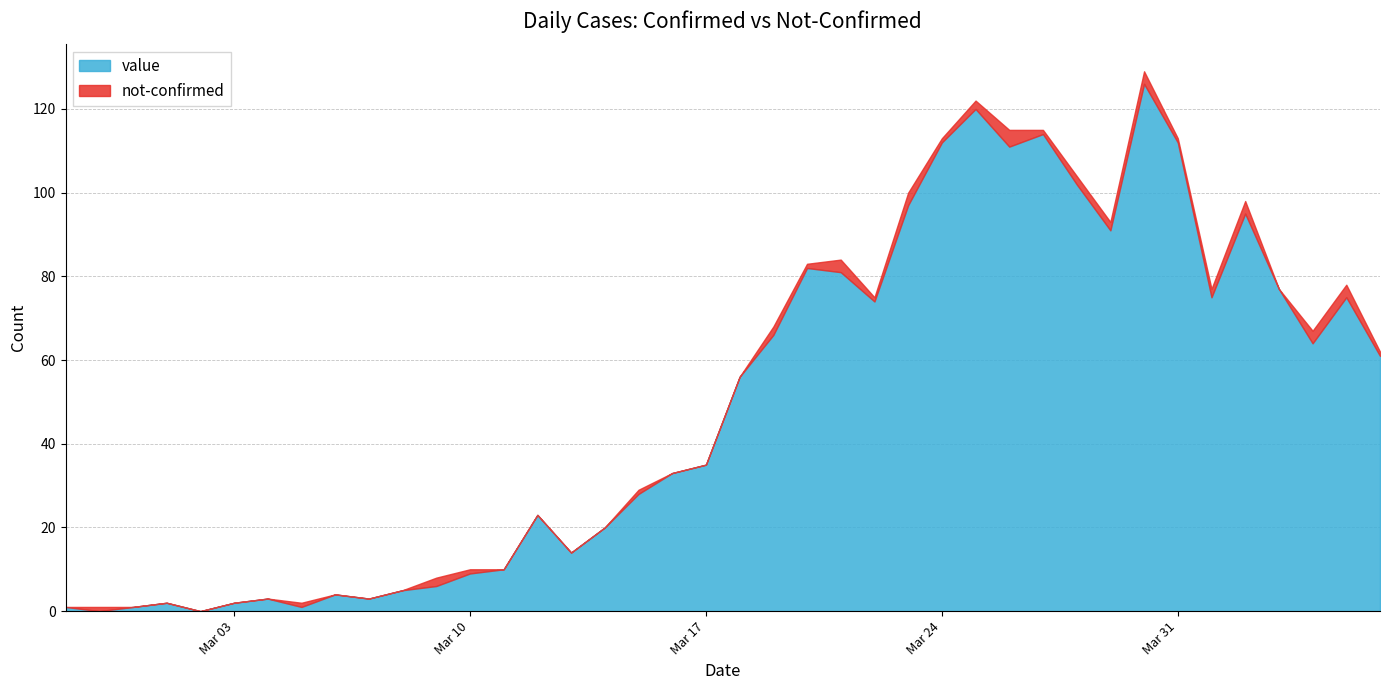

Between which two adjacent categories do not-confirmed and value first intersect?

2020-02-27 and 2020-02-28